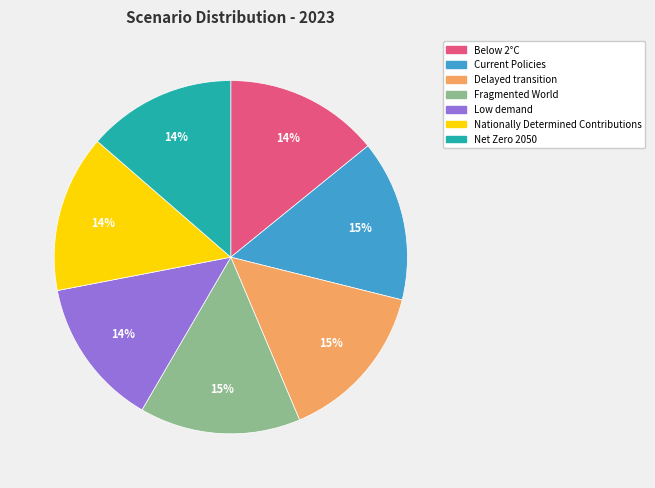

Count the number of slices in the pie.

7